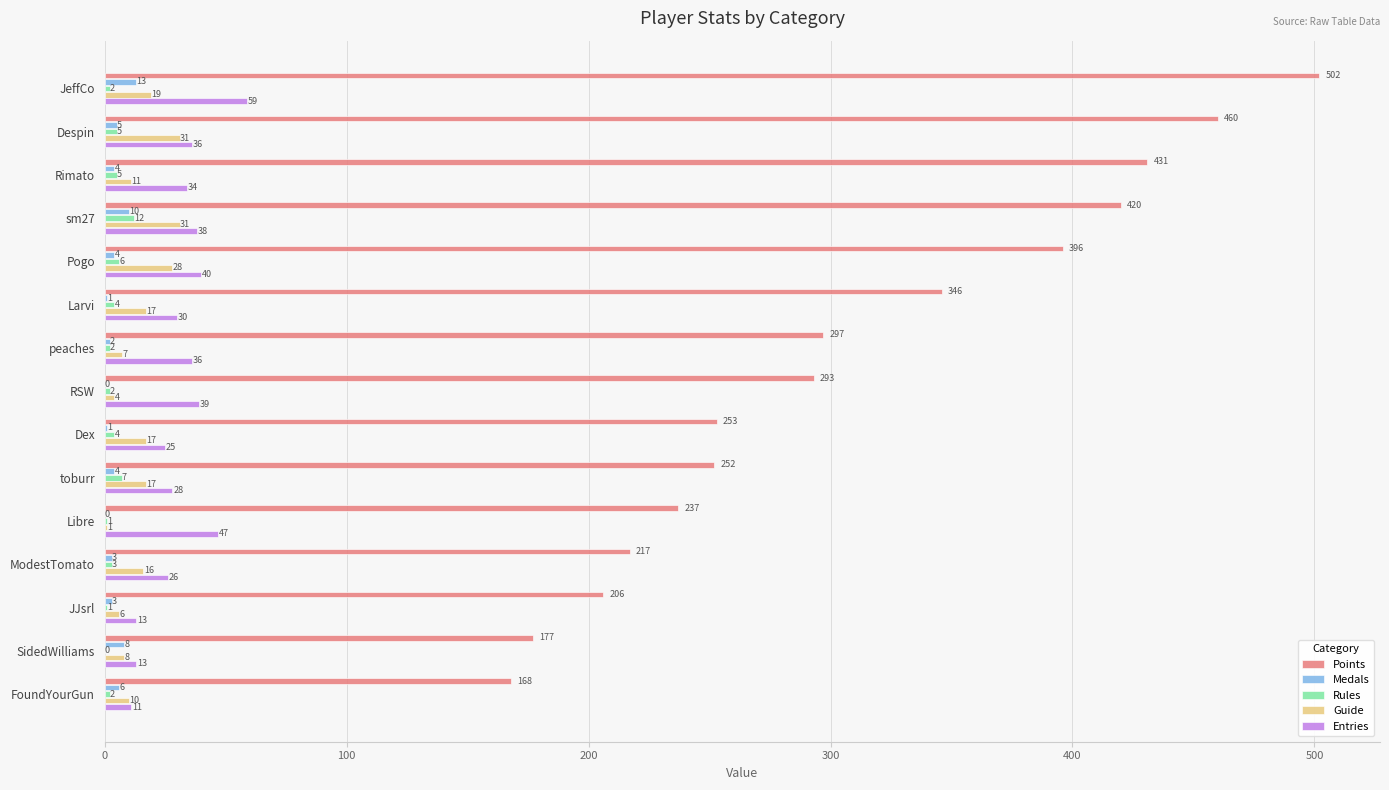

What is the total value across all series at RSW?

338